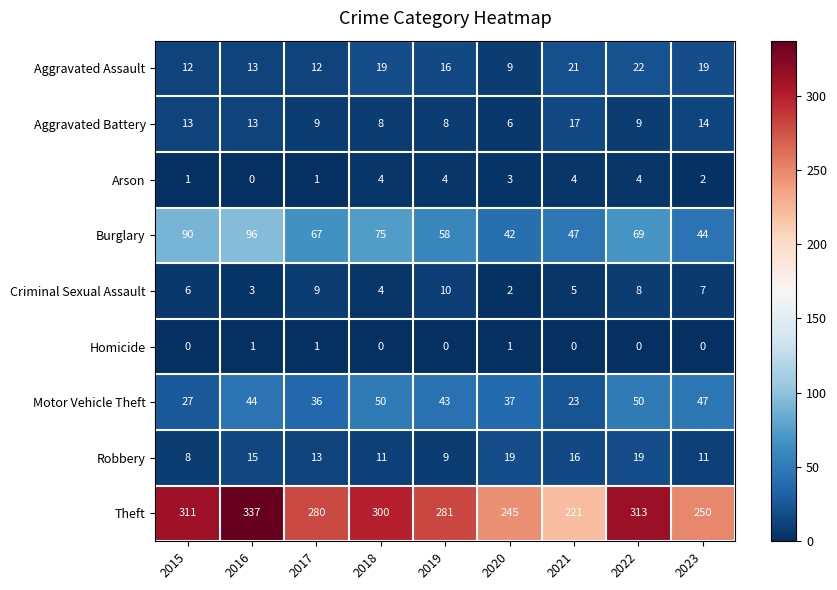

True or false: Aggravated Assault has a value of 9 at 2020.

True